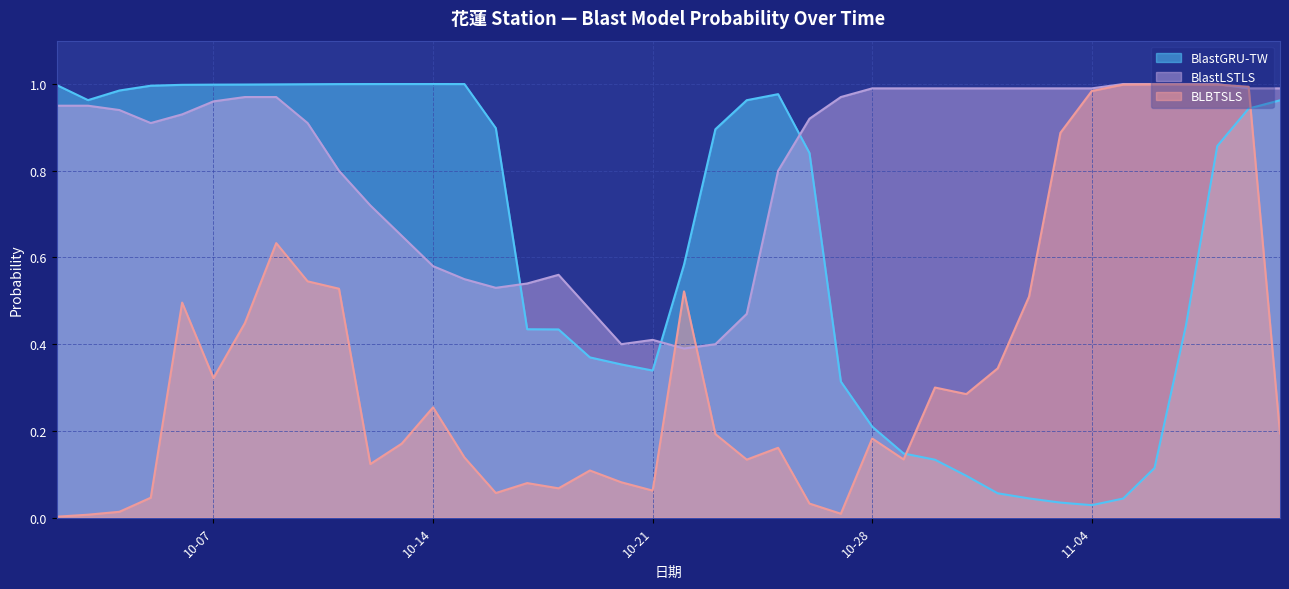

What are all the series names shown in the legend?

BlastGRU-TW, BlastLSTLS, BLBTSLS